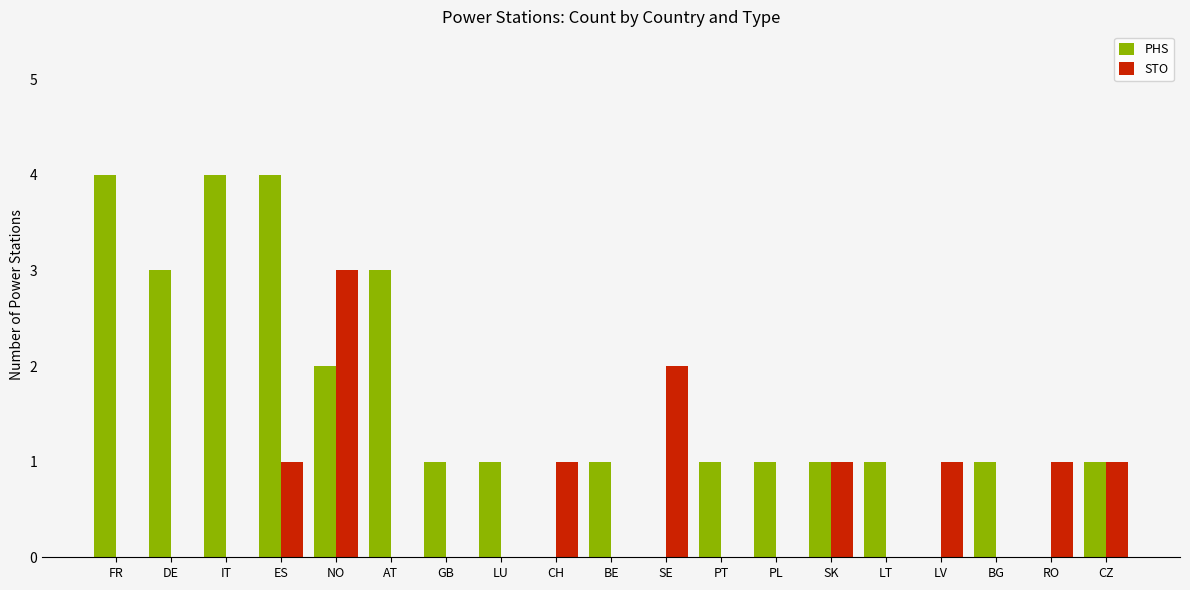

What is the greatest value displayed?

4